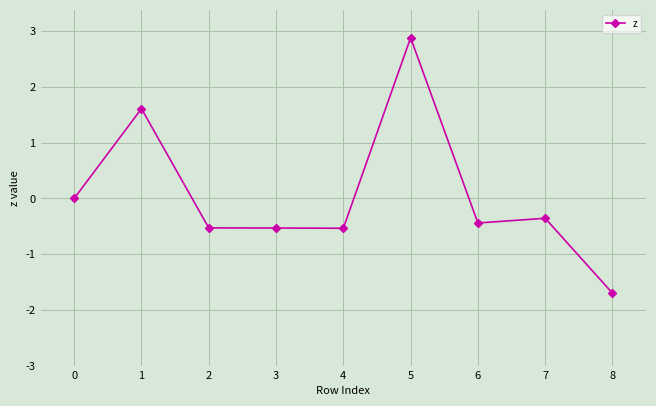

Reading left to right, transcribe all the data shown in this chart.

0=0.0	1=1.6	2=-0.5	3=-0.5	4=-0.5	5=2.9	6=-0.4	7=-0.4	8=-1.7